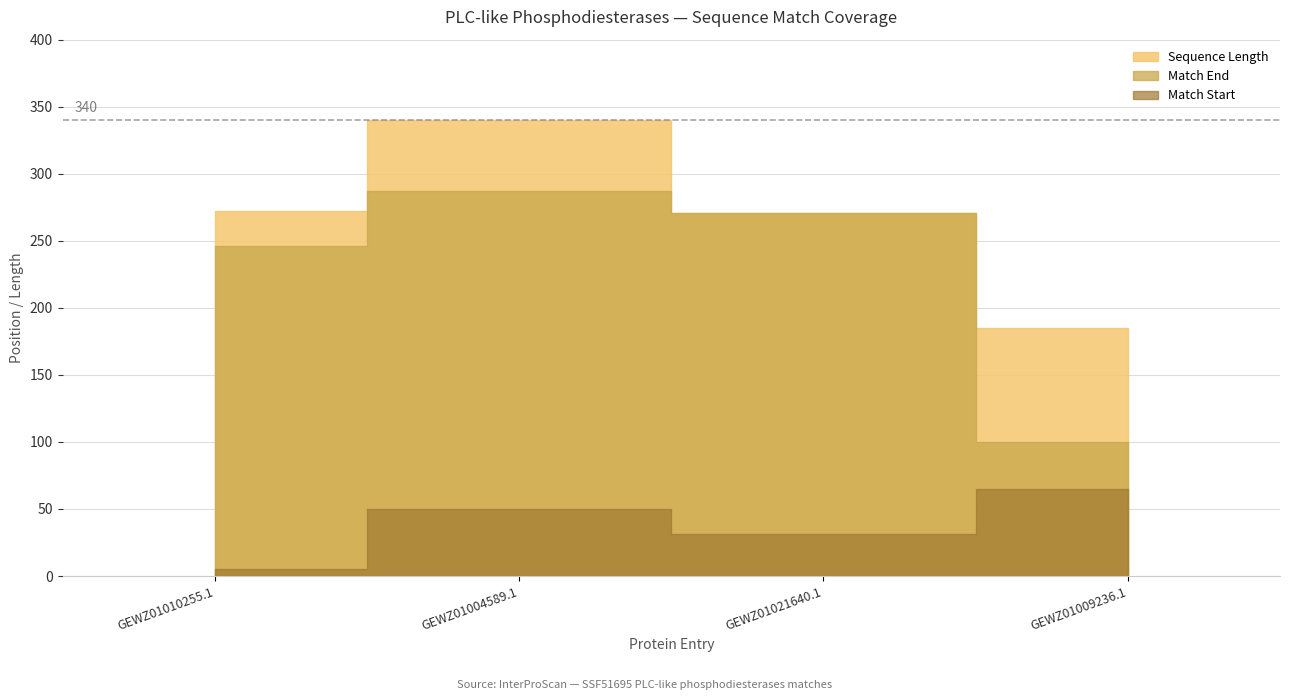

True or false: Match Start and Match End intersect in this chart.

False